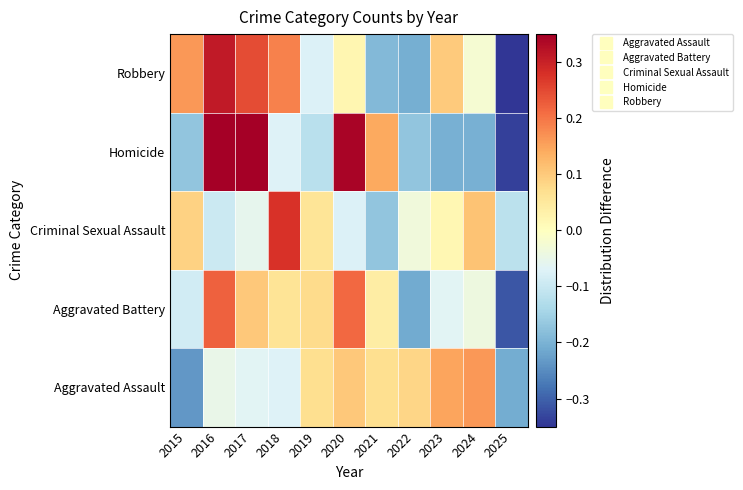

Reading left to right, transcribe all the data shown in this chart.

Aggravated Assault: 2015=-0.2	2016=-0.0	2017=-0.1	2018=-0.1	2019=0.1	2020=0.1	2021=0.1	2022=0.1	2023=0.1	2024=0.2	2025=-0.2
Aggravated Battery: 2015=-0.1	2016=0.2	2017=0.1	2018=0.1	2019=0.1	2020=0.2	2021=0.0	2022=-0.2	2023=-0.1	2024=-0.0	2025=-0.3
Criminal Sexual Assault: 2015=0.1	2016=-0.1	2017=-0.1	2018=0.3	2019=0.1	2020=-0.1	2021=-0.2	2022=-0.0	2023=0.0	2024=0.1	2025=-0.1
Homicide: 2015=-0.2	2016=0.4	2017=0.4	2018=-0.1	2019=-0.1	2020=0.3	2021=0.1	2022=-0.2	2023=-0.2	2024=-0.2	2025=-0.3
Robbery: 2015=0.2	2016=0.3	2017=0.2	2018=0.2	2019=-0.1	2020=0.0	2021=-0.2	2022=-0.2	2023=0.1	2024=-0.0	2025=-0.5